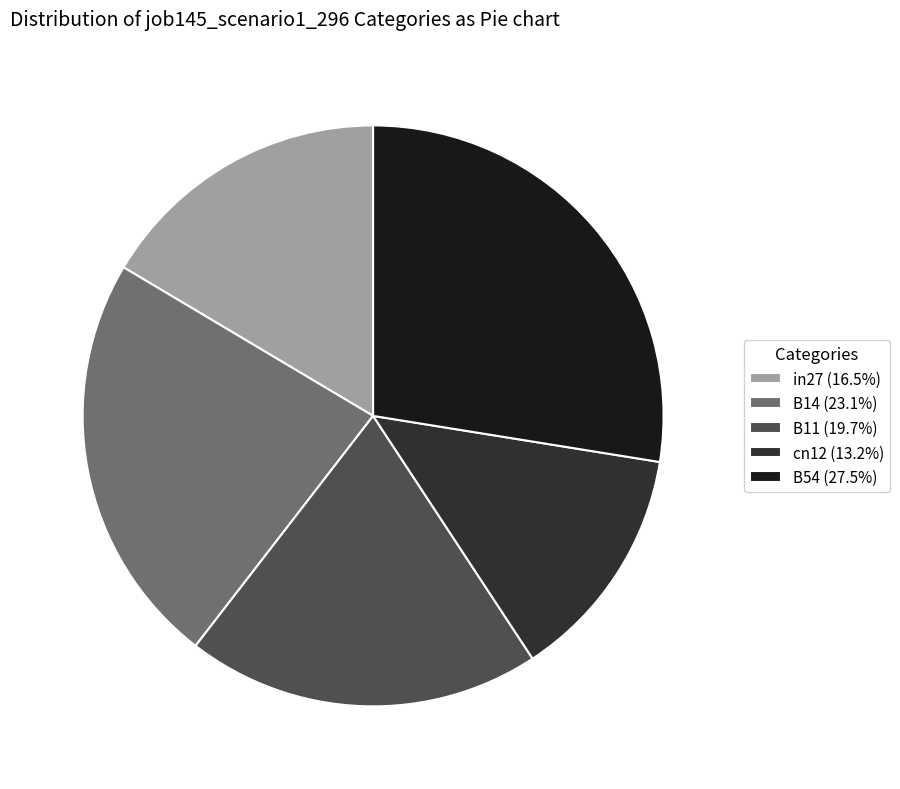

Which has a higher value, cn12 or B11?

B11